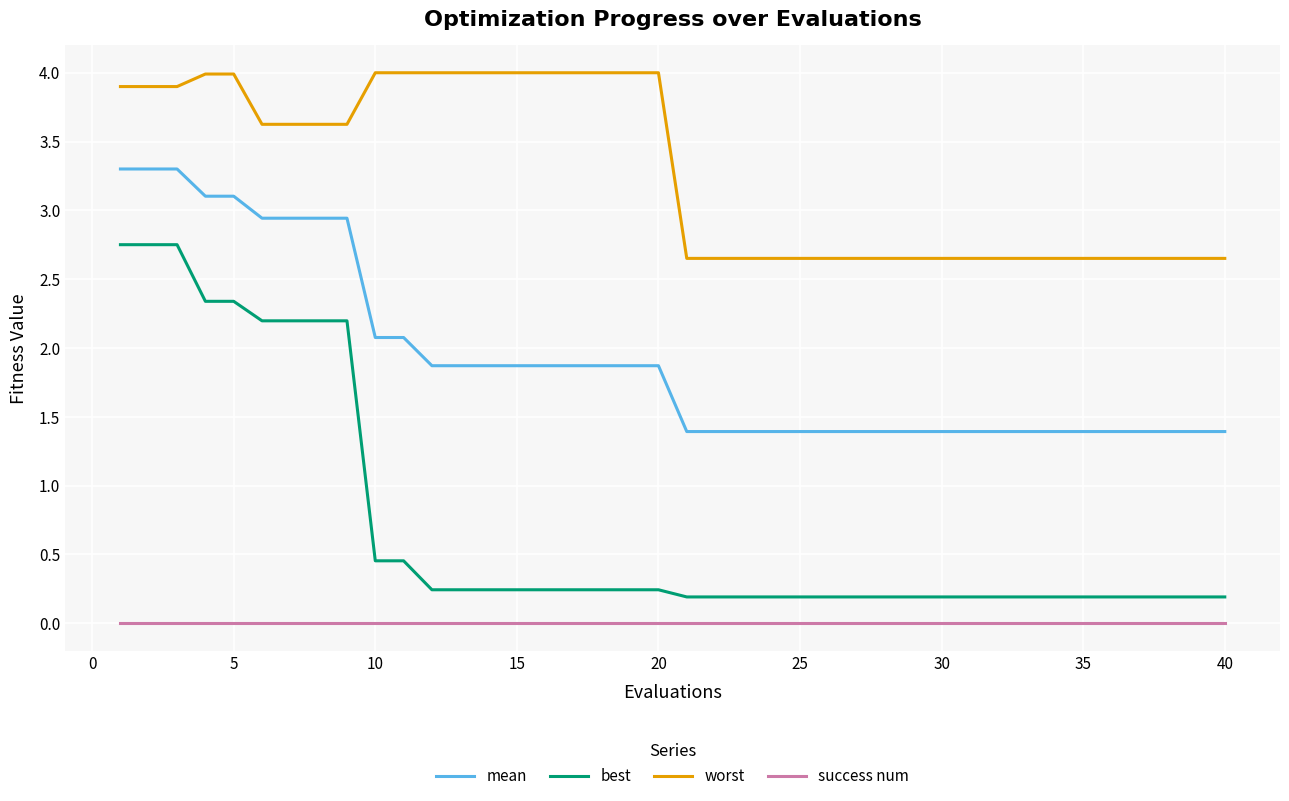

Rank the series by their average value, from lowest to highest.

success num, best, mean, worst